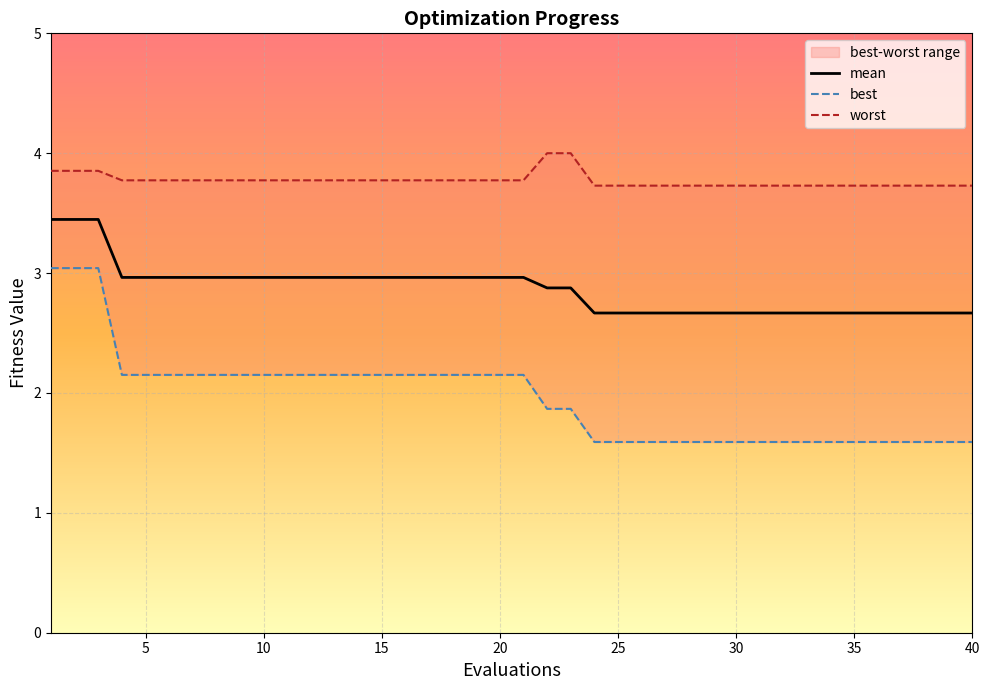

True or false: best and mean intersect in this chart.

False